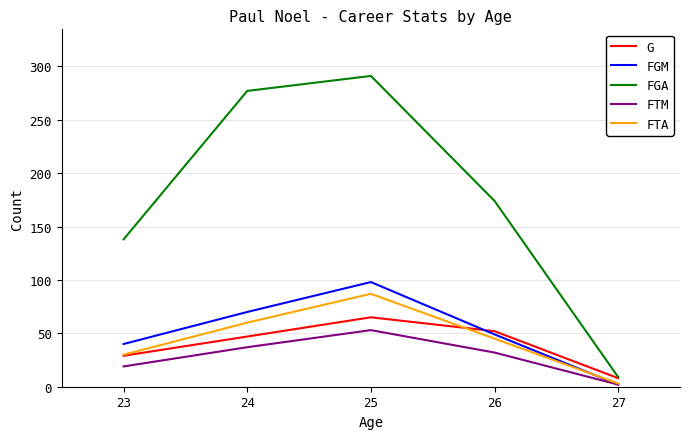

What is the total value across all series at 25?

594